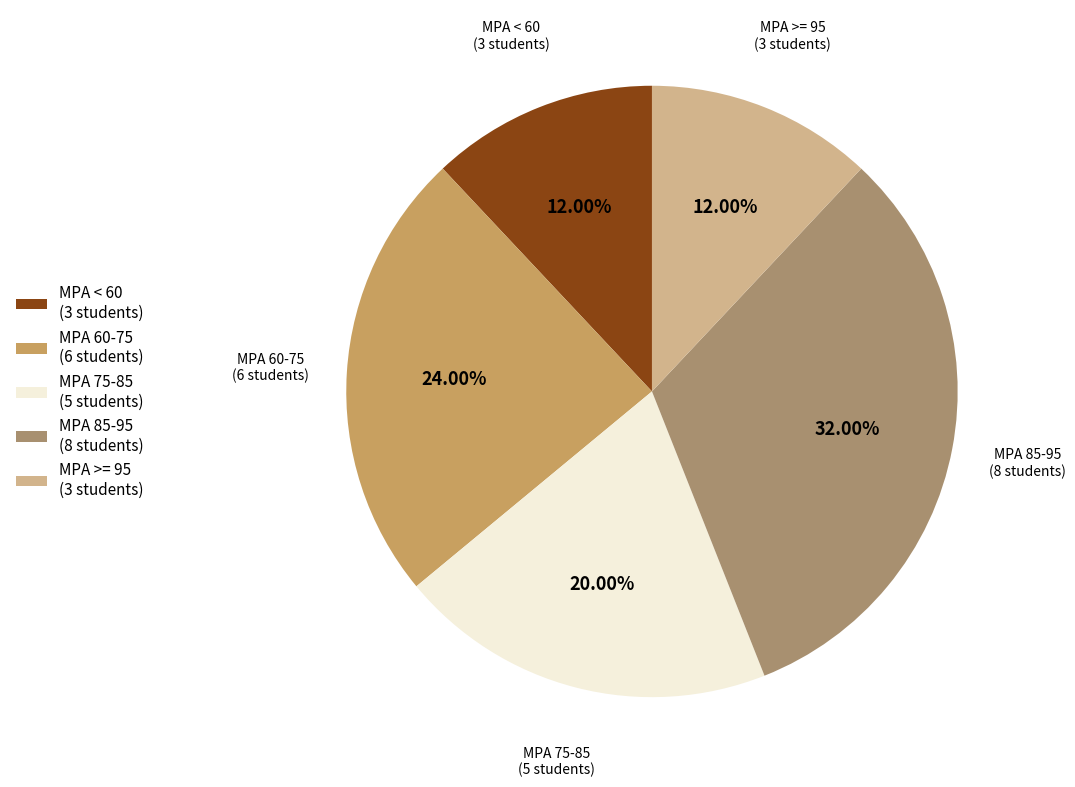

Is there any slice that represents more than half of the pie?

No